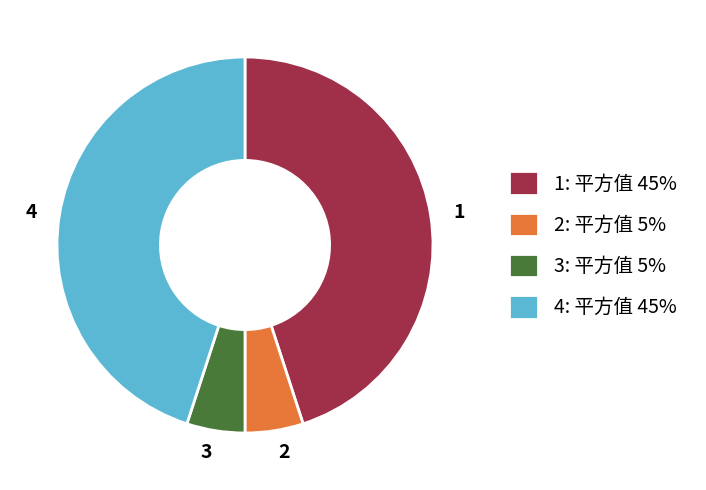

Is it true that 3: 平方值 5% is 5% of the pie?

True